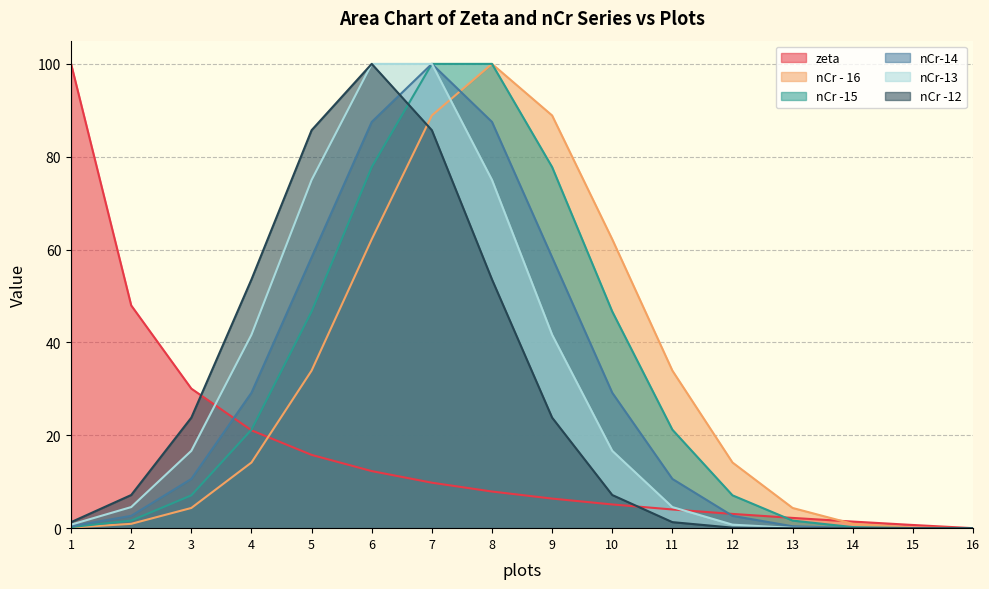

Is the value of nCr-14 at 13 greater than the value of nCr - 16 at 15?

Yes